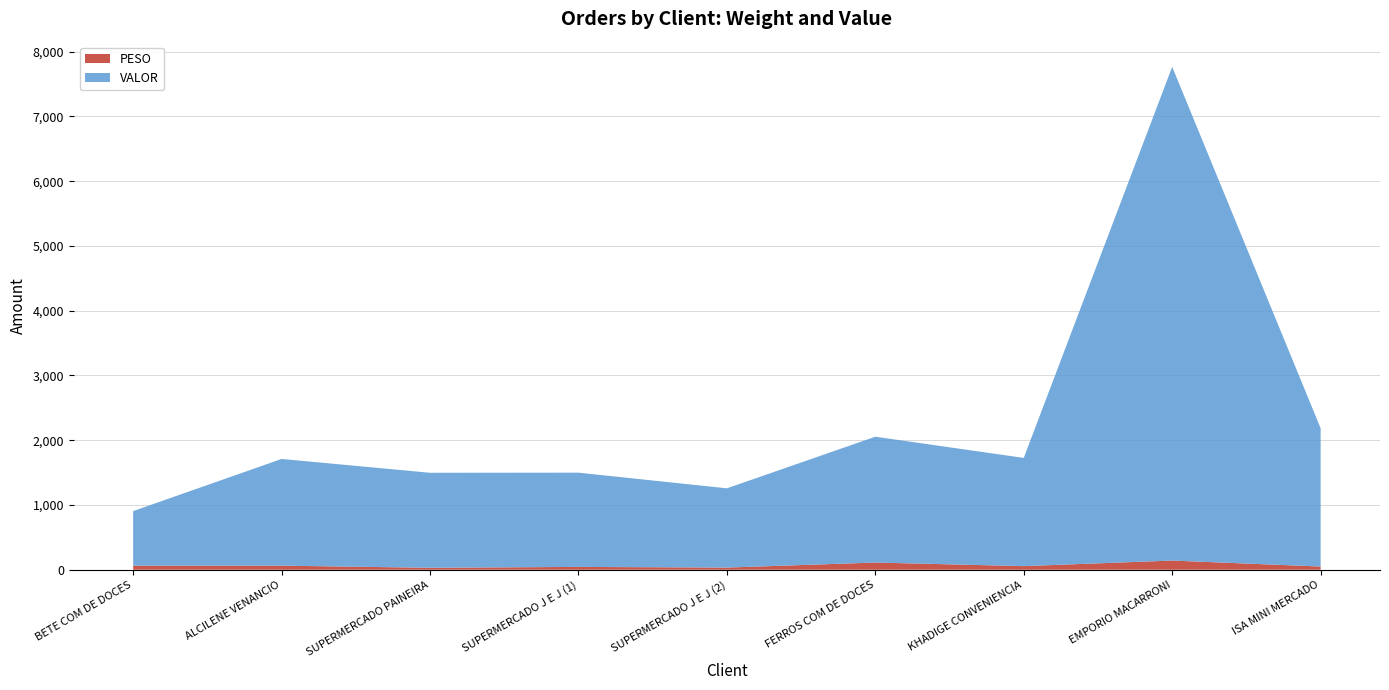

Reading left to right, what are all the values shown in this chart?

PESO: 63.0	63.0	30.2	43.9	33.5	111.2	55.9	141.7	49.6
VALOR: 842.5	1647.6	1467.0	1455.2	1223.7	1943.0	1671.1	7623.6	2135.6